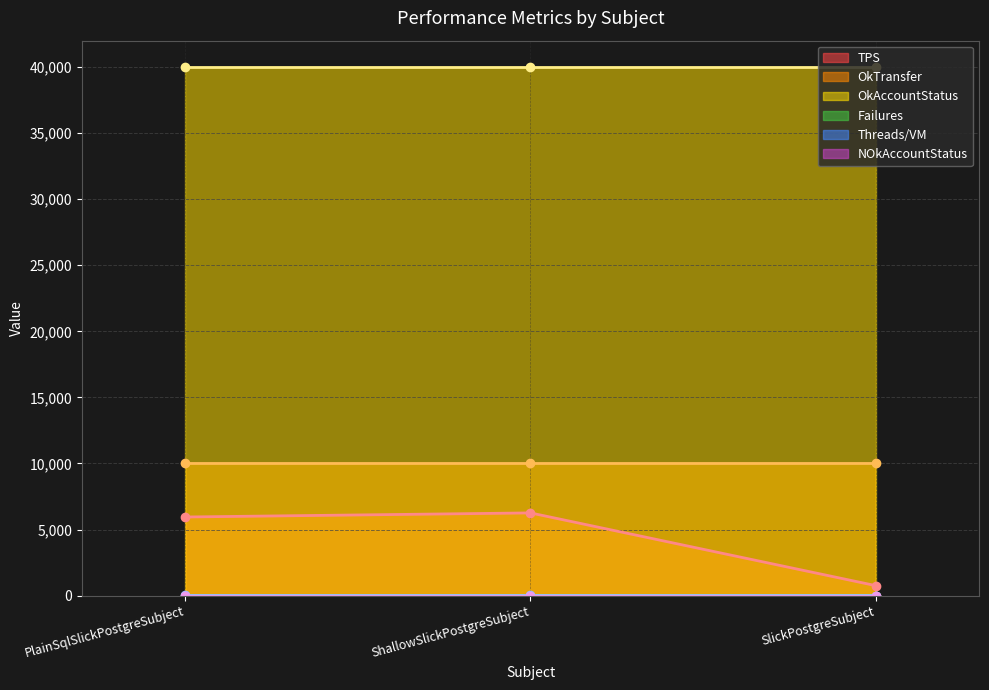

How many values in the Failures series exceed 0?

1